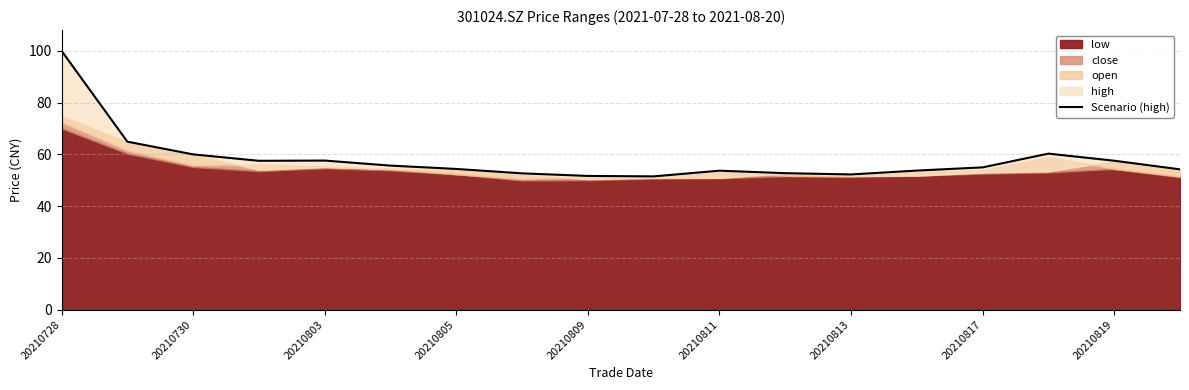

What is the value of the 15th point from the left?

55.0